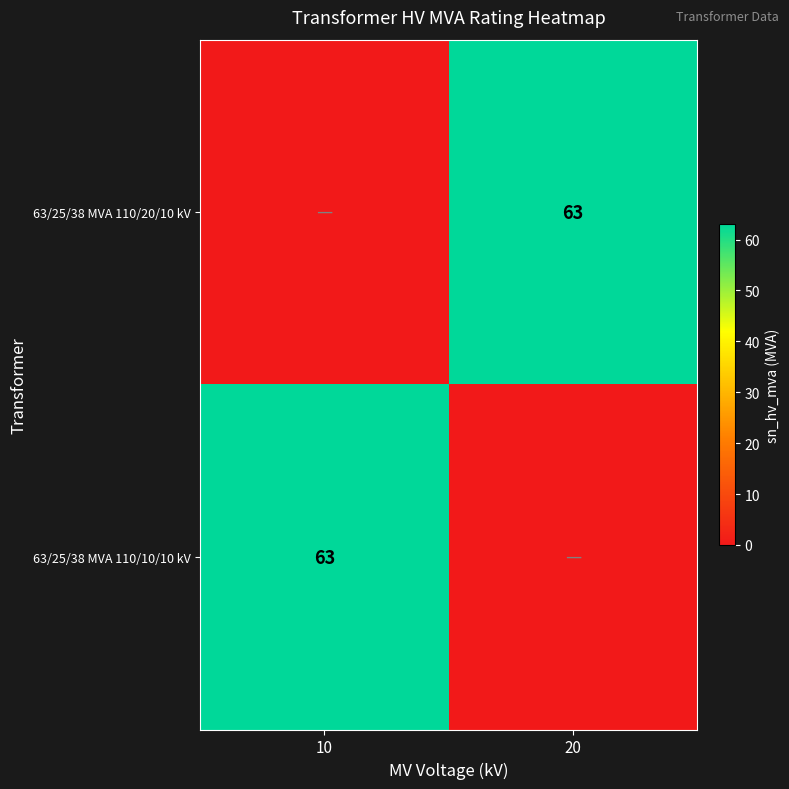

The 63/25/38 MVA 110/20/10 kV series shows 38 at 20. True or false?

False